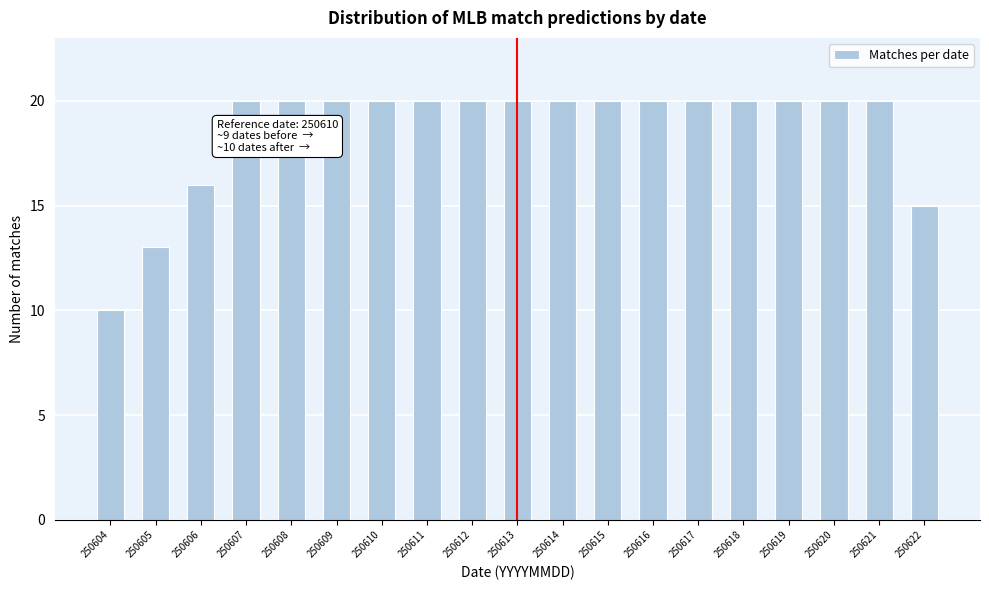

Reading right to left, list all the values displayed in this chart.

15	20	20	20	20	20	20	20	20	20	20	20	20	20	20	20	16	13	10